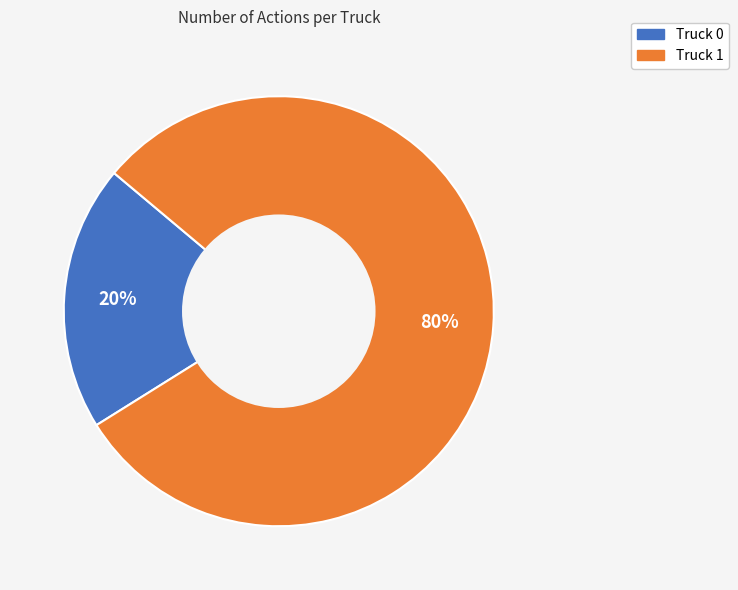

The Truck 0 slice represents 20% of the pie. True or false?

True